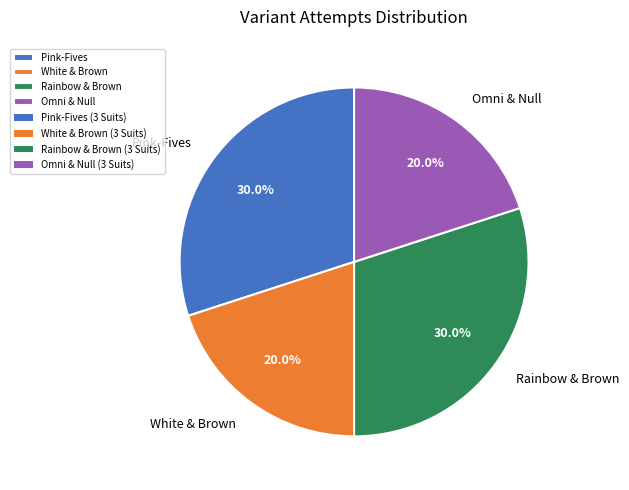

To the nearest percent, what is the average slice percentage?

25%